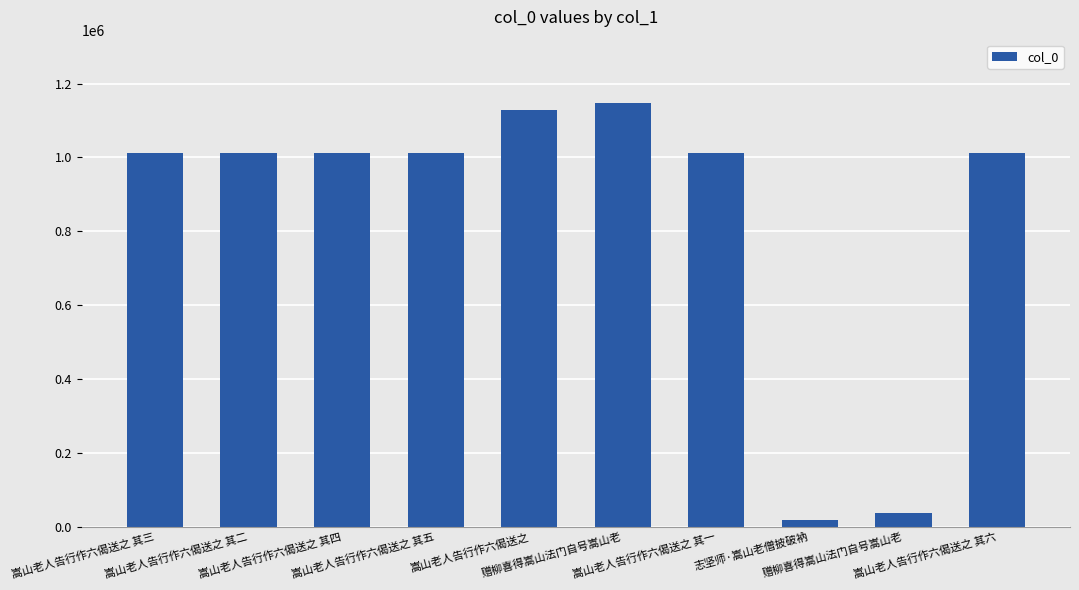

What is the average value?

840392